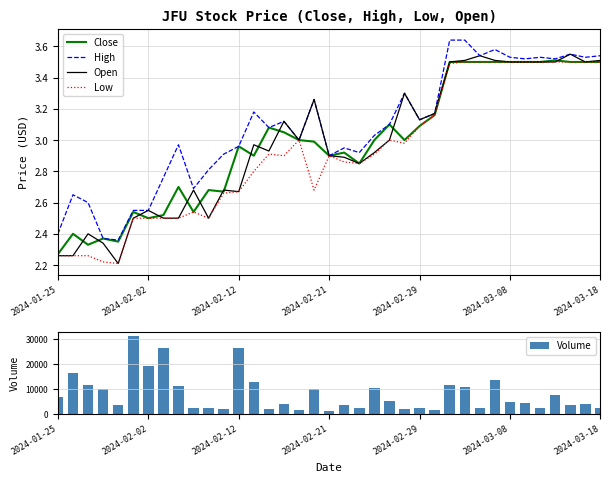

What is the highest value of the Volume series?

31100